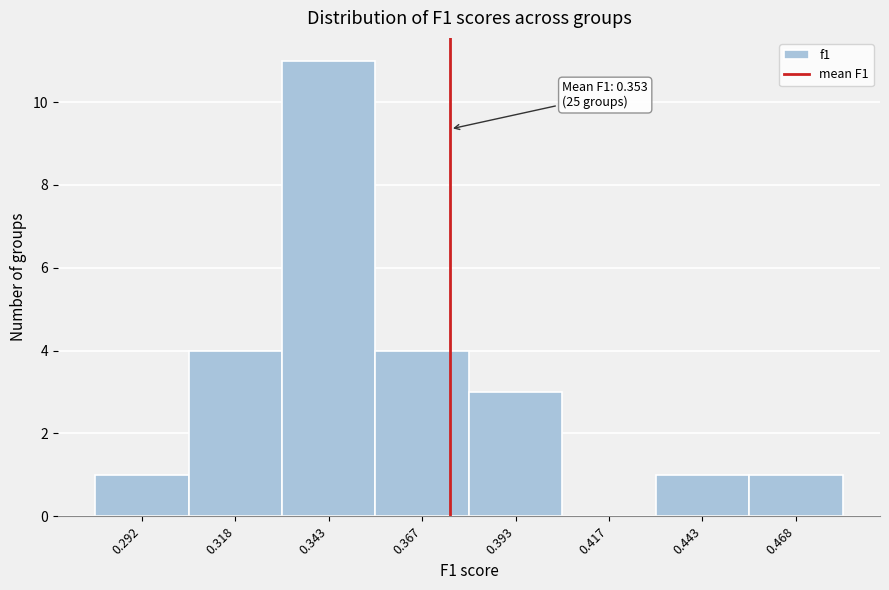

Over which range of the x-axis is the bar tallest?

0.330 to 0.355